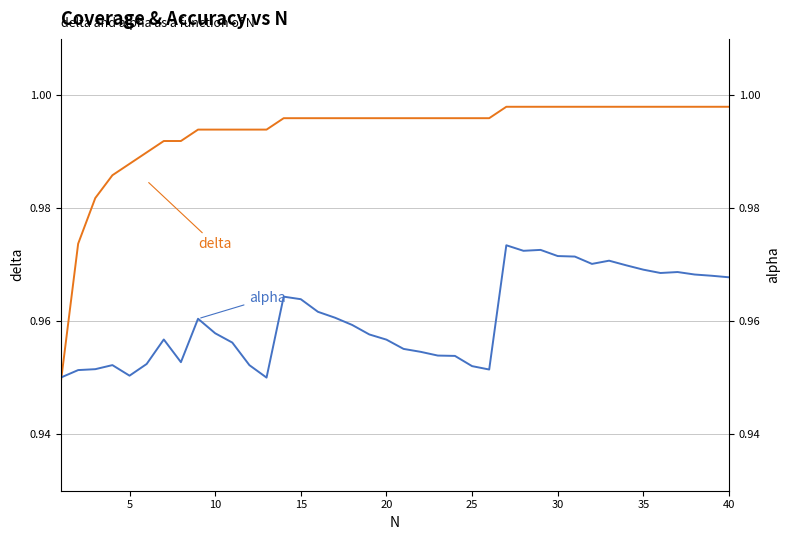

At 25, list the series in order from smallest to largest.

alpha, delta